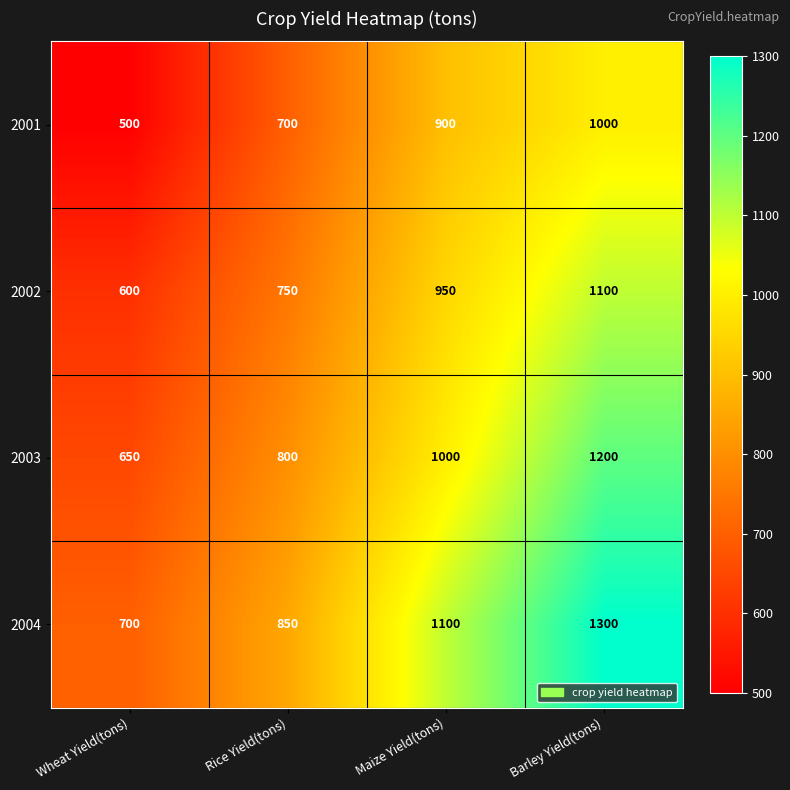

Which series has the largest total across all categories?

2004